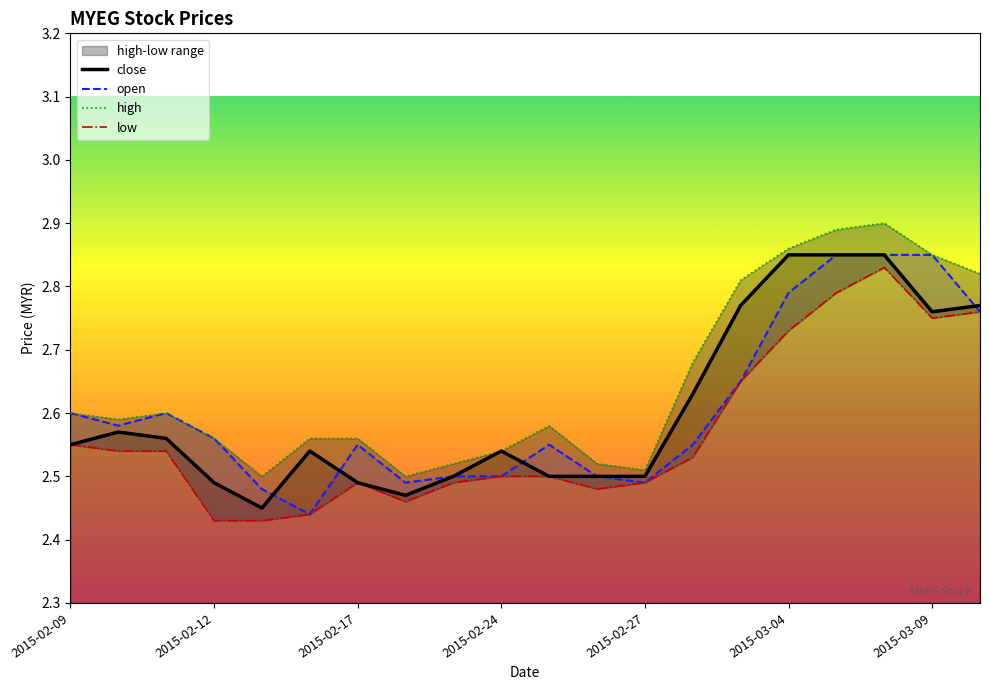

Reading left to right, what are all the values shown in this chart?

close: 2.5	2.6	2.6	2.5	2.5	2.5	2.5	2.5	2.5	2.5	2.5	2.5	2.5	2.6	2.8	2.9	2.9	2.9	2.8	2.8
open: 2.6	2.6	2.6	2.6	2.5	2.4	2.5	2.5	2.5	2.5	2.5	2.5	2.5	2.5	2.6	2.8	2.9	2.9	2.9	2.8
high: 2.6	2.6	2.6	2.6	2.5	2.6	2.6	2.5	2.5	2.5	2.6	2.5	2.5	2.7	2.8	2.9	2.9	2.9	2.9	2.8
low: 2.5	2.5	2.5	2.4	2.4	2.4	2.5	2.5	2.5	2.5	2.5	2.5	2.5	2.5	2.6	2.7	2.8	2.8	2.8	2.8